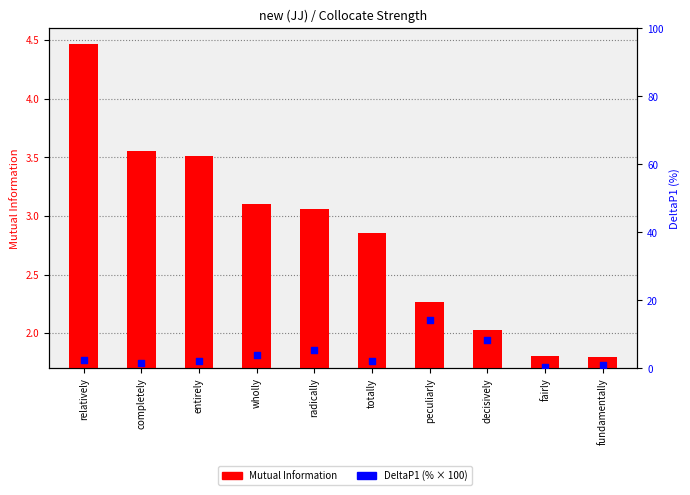

Is the value of DeltaP1 (%) at fairly greater than the value of Mutual Information at completely?

No